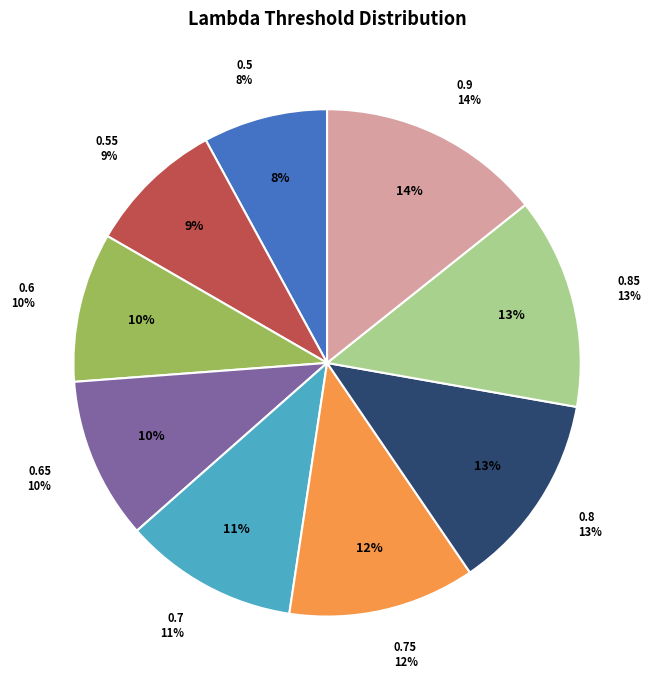

What percentage do 0.5 and 0.75 together represent?

19.8%